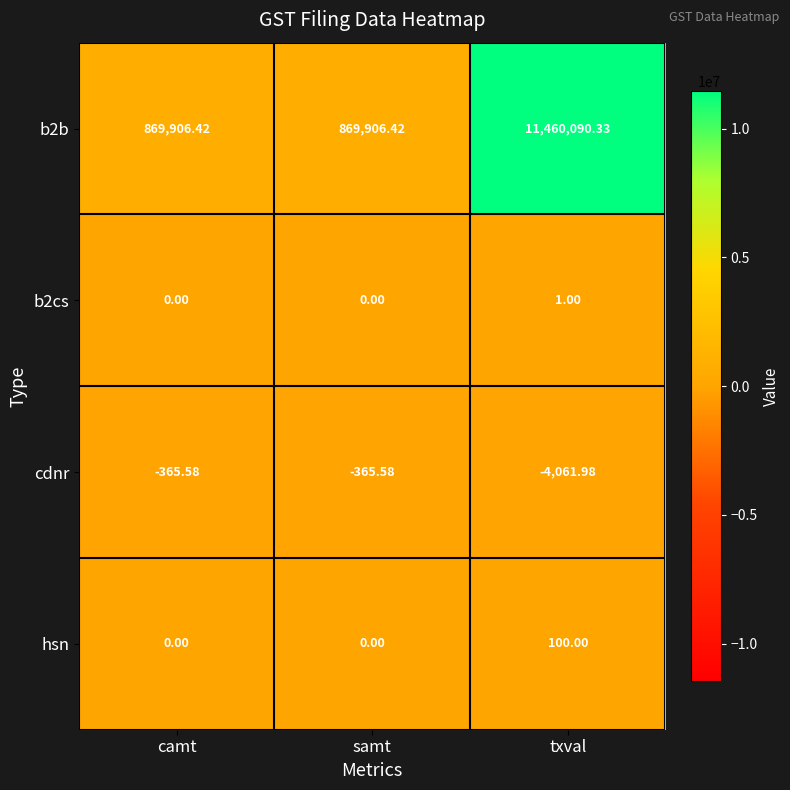

Which label corresponds to the smallest value in the chart?

txval